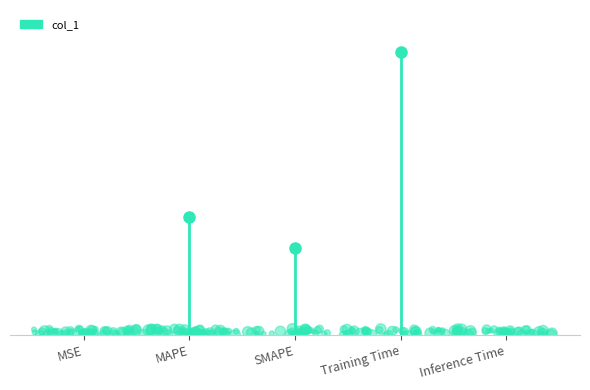

Which has a higher value, Inference Time or MSE?

MSE